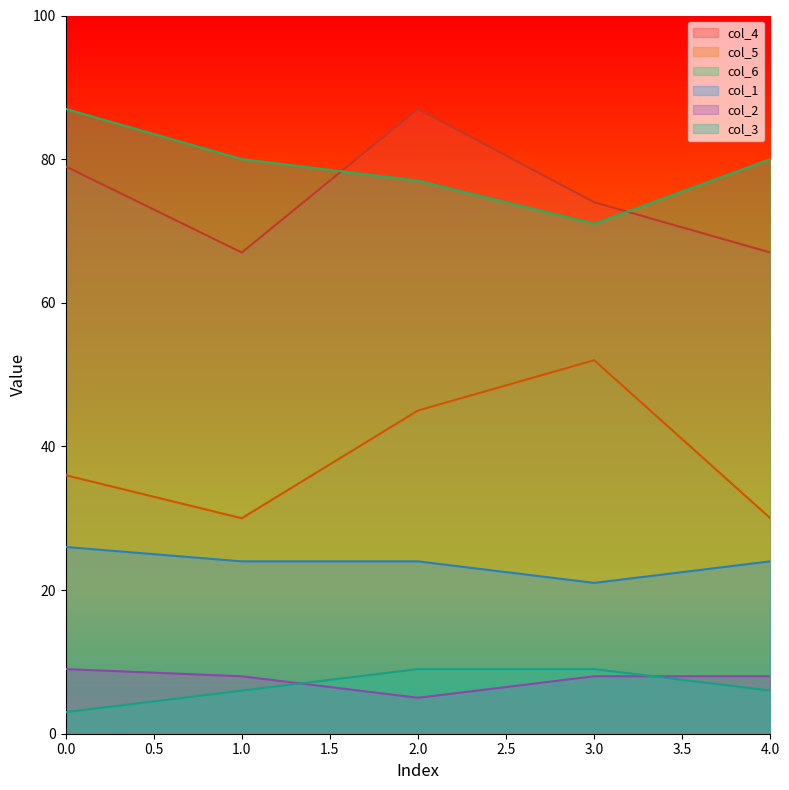

Which series has the largest total across all categories?

col_6